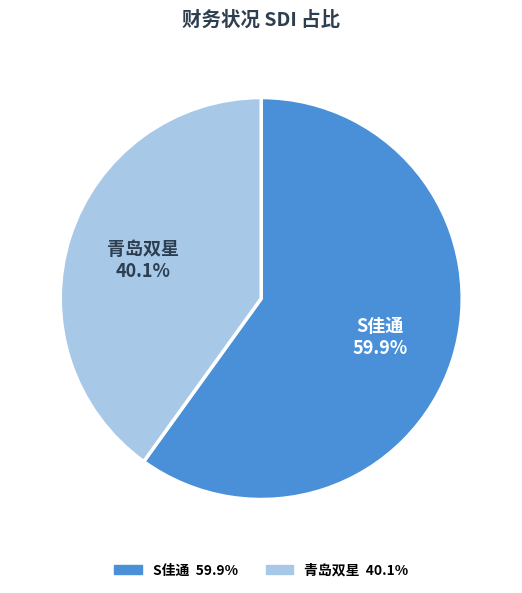

The S佳通 slice represents 60% of the pie. True or false?

True